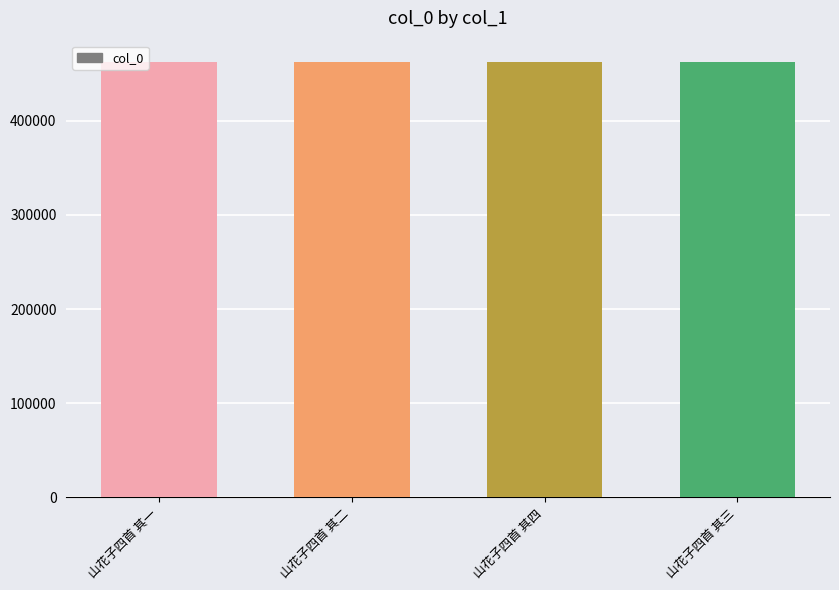

The chart shows a value of 608679 at 山花子四首 其二. True or false?

False